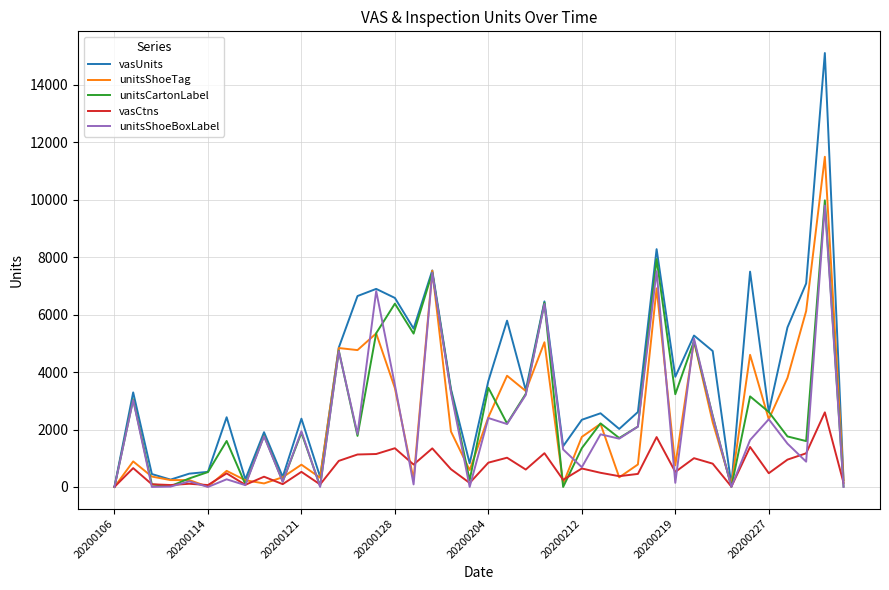

Which series has the widest spread of values?

vasUnits